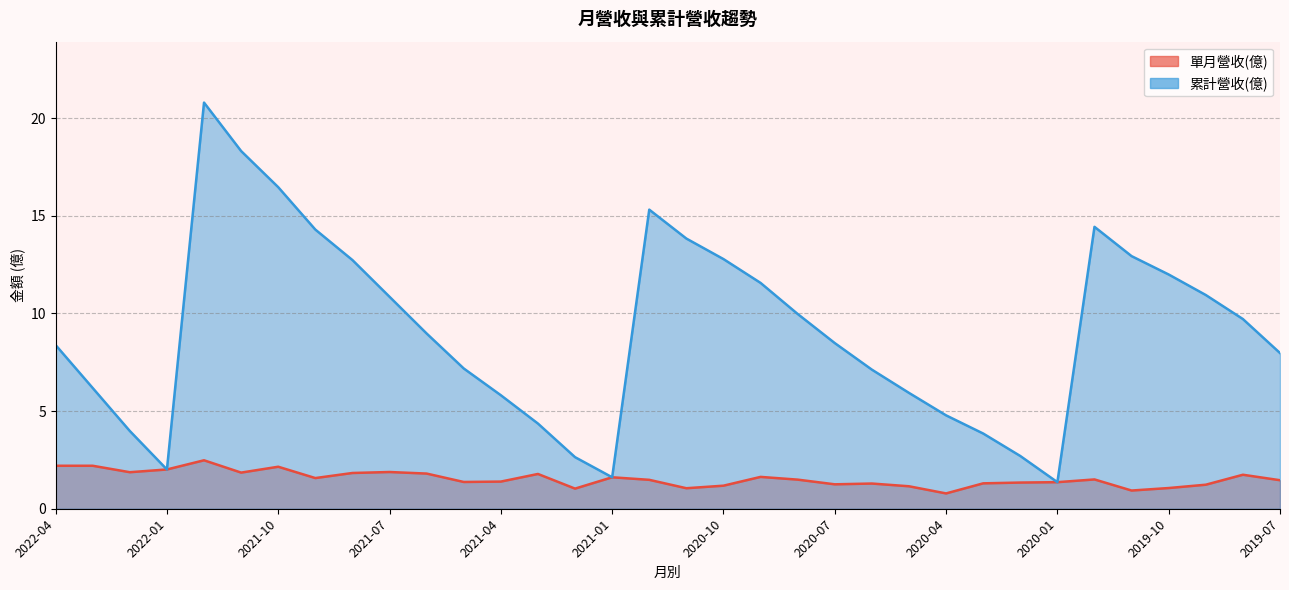

True or false: 累計營收(億) has more than 2 interior local peaks.

True